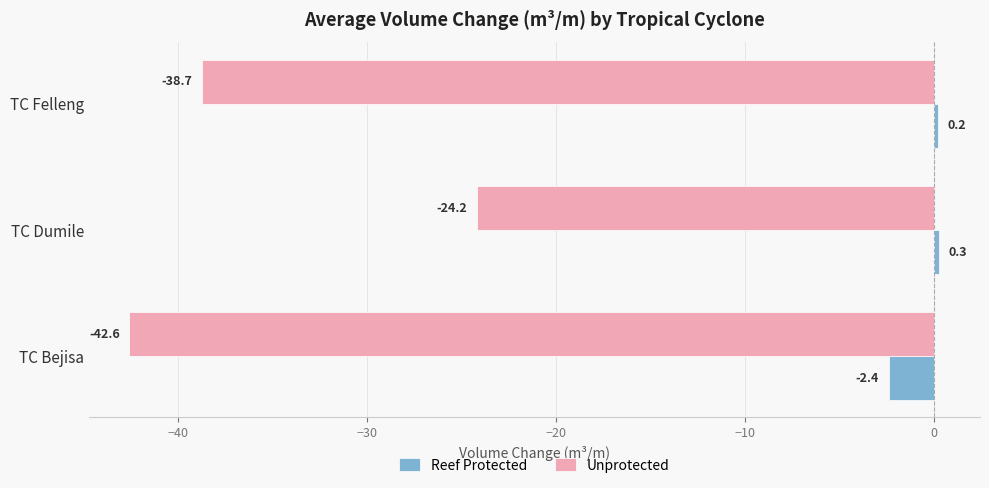

What is the greatest value displayed?

0.3